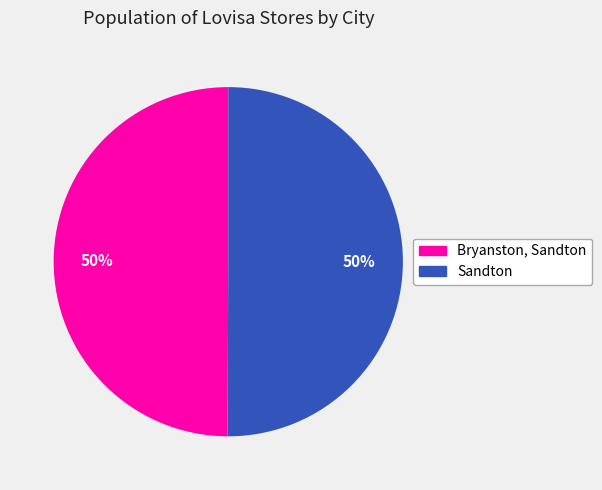

Approximately how many times larger is the value at Sandton compared to Bryanston, Sandton?

1.0